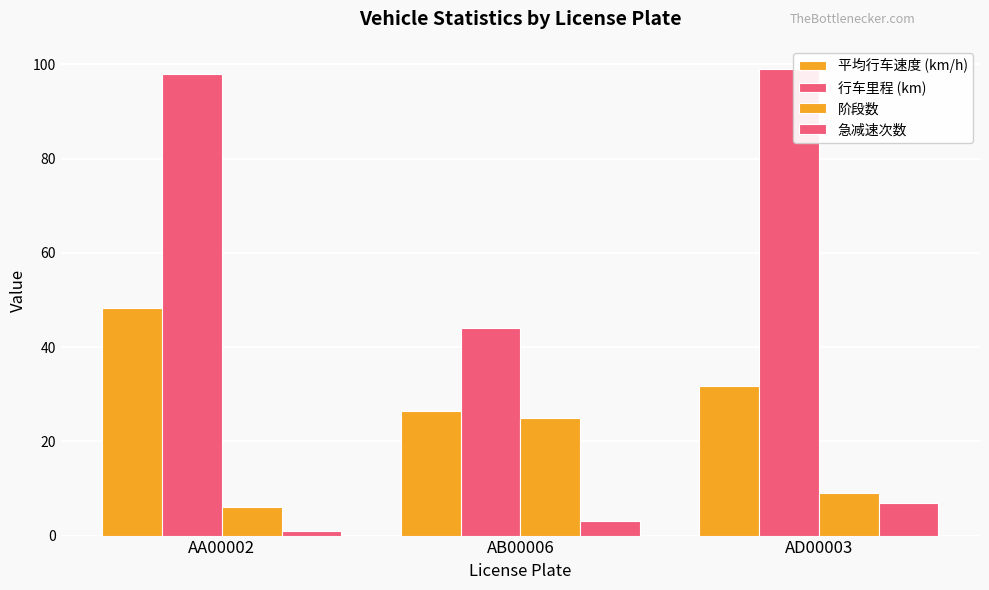

What is the spread (max minus min) of values at AD00003?

92.0